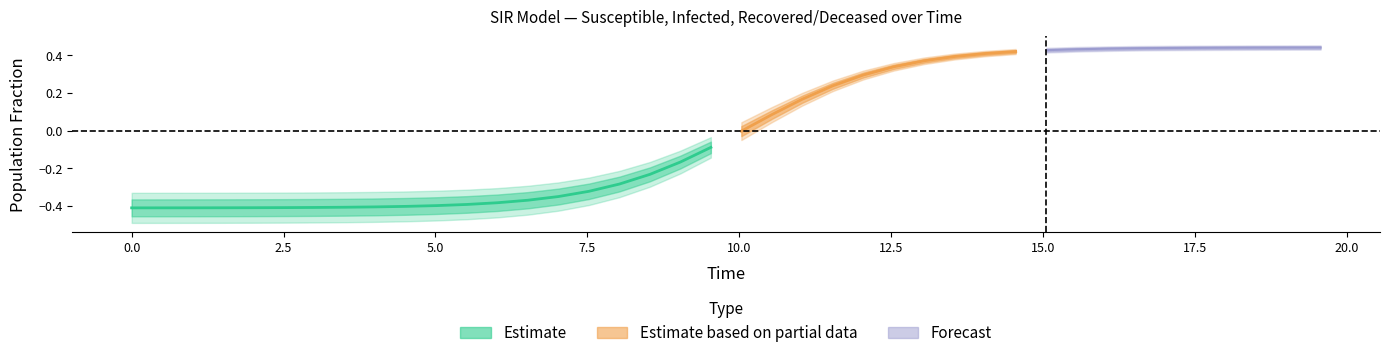

Which has a higher value, 34 or 37?

34